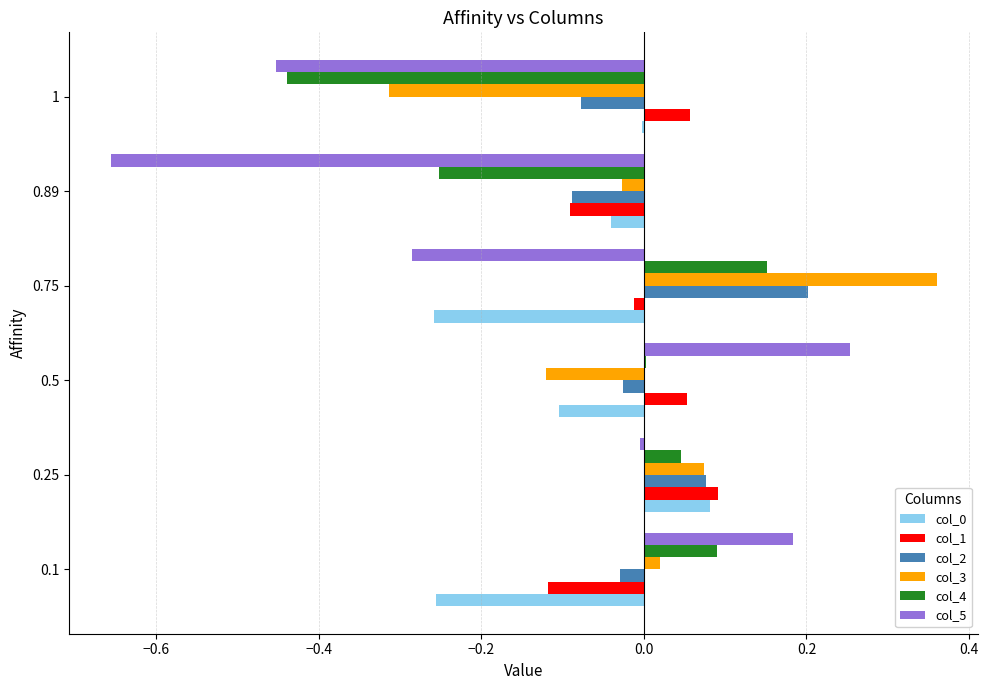

Is the value of col_0 at 0.75 greater than the value of col_2 at 0.75?

No